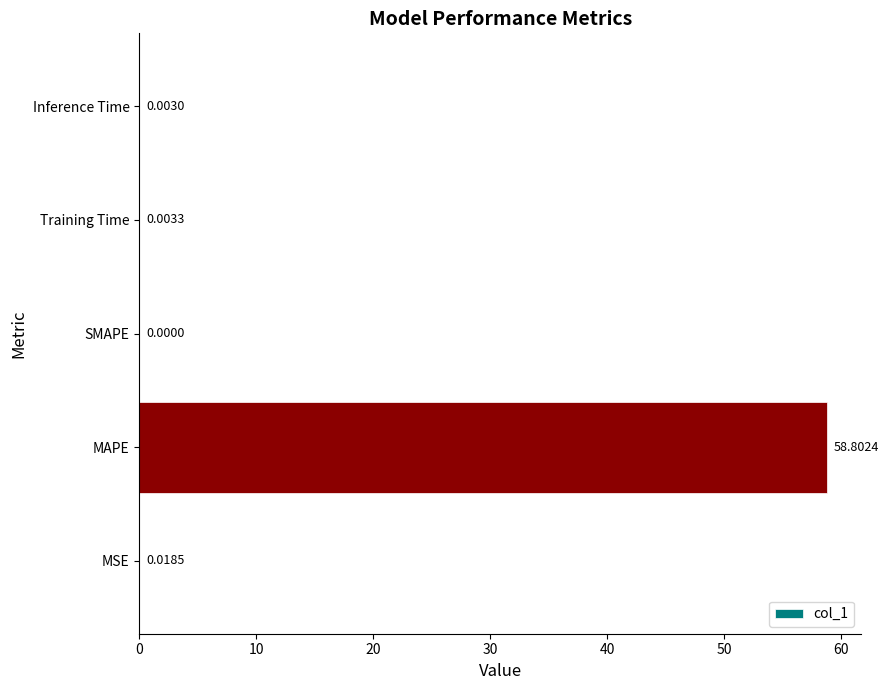

What is the change in value from MAPE to Inference Time?

-58.8